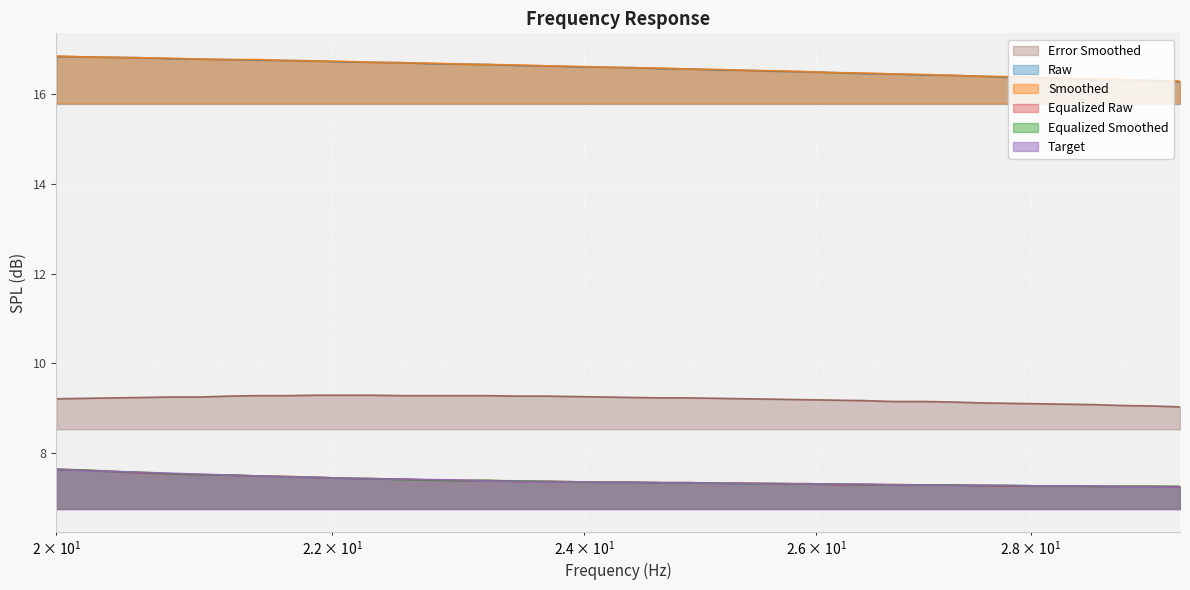

True or false: Error Smoothed and Raw cross at least once.

False